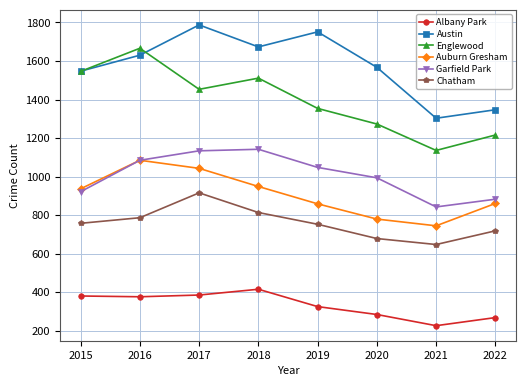

How many values in the Albany Park series are below 377?

4